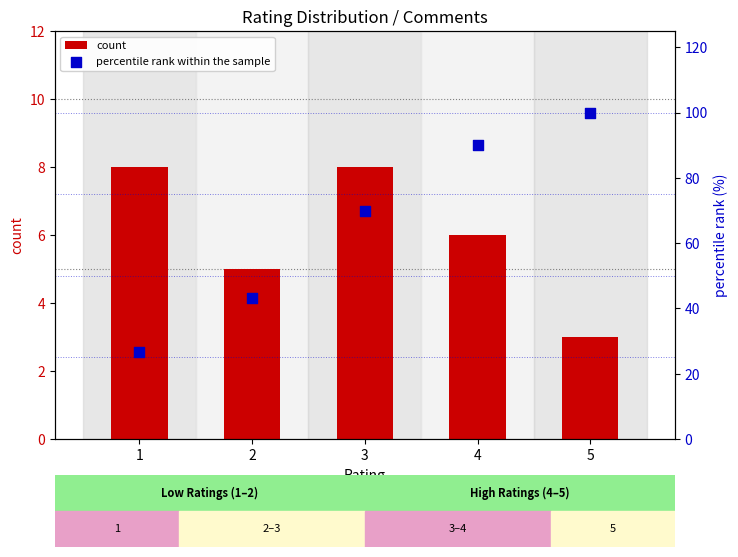

Is the value of percentile rank within the sample at 4 greater than the value of count at 4?

Yes